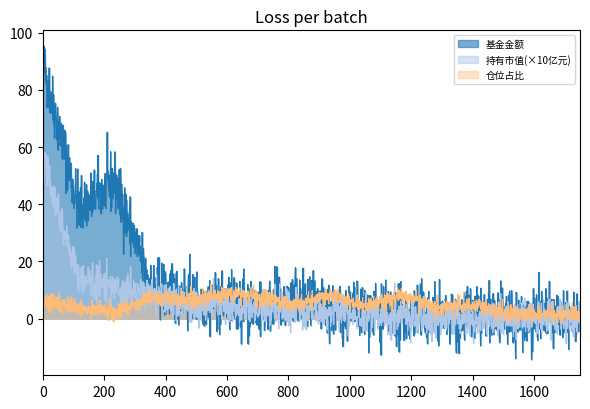

What is the lowest value of the 基金金额 series?

-14.4